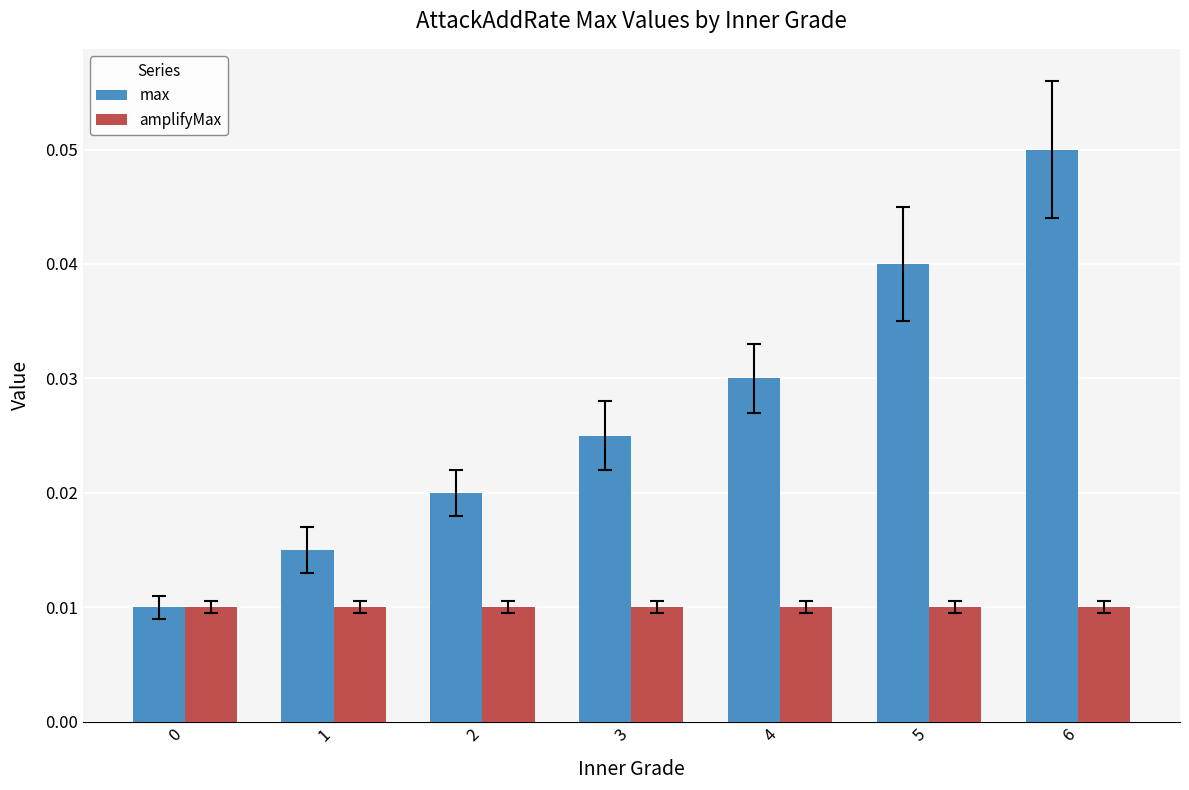

List the series in order of their peak value, lowest first.

amplifyMax, max